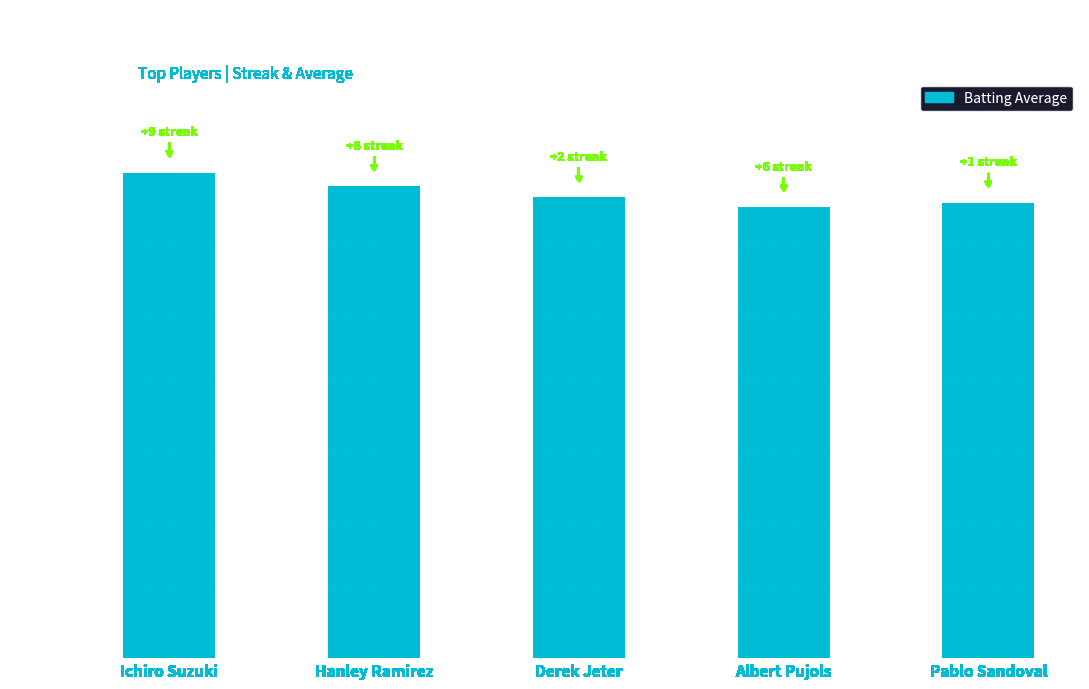

Which category has the highest value across all series?

Ichiro Suzuki